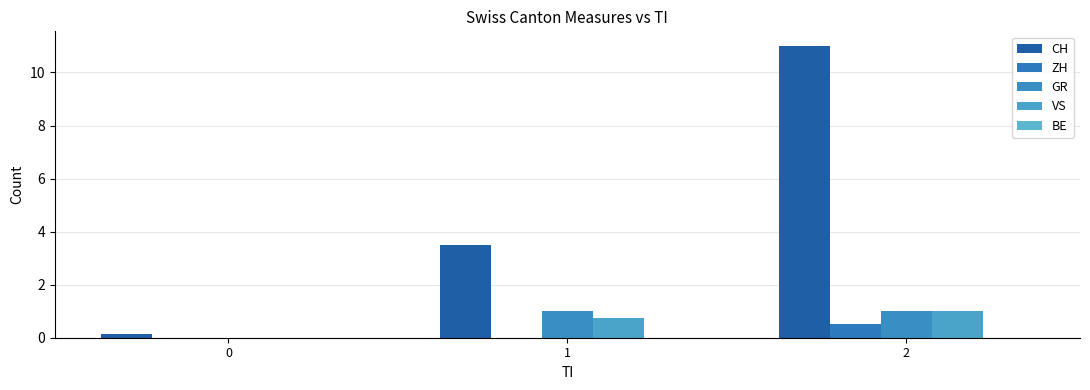

What is the average value of the CH series?

4.9